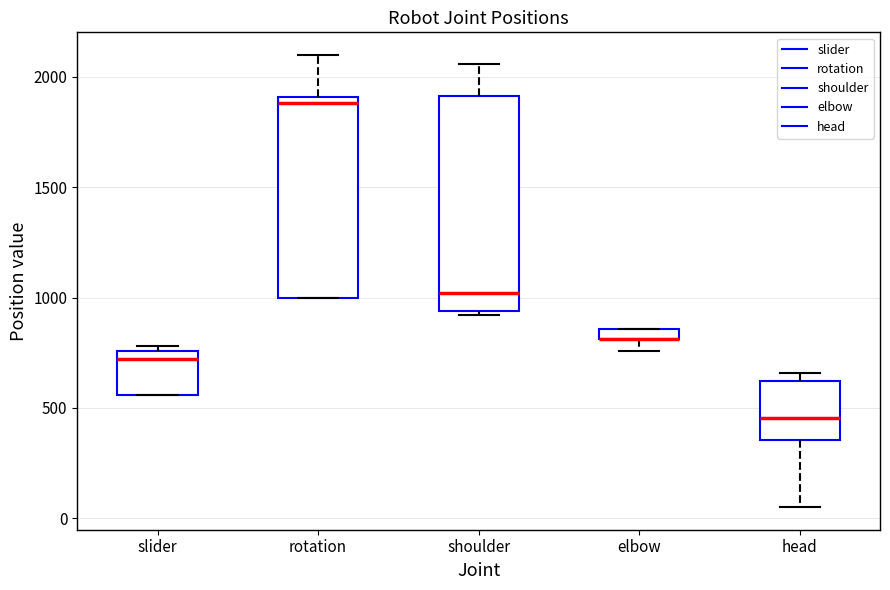

Where does the median line of the box for shoulder sit on the y-axis? The values are not printed on the chart, so give them approximately, as read against the axis.

1000